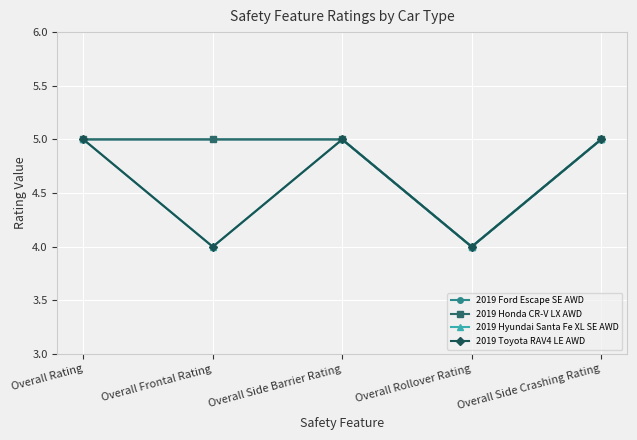

Where is 2019 Honda CR-V LX AWD nearest to the value 4?

Overall Rollover Rating